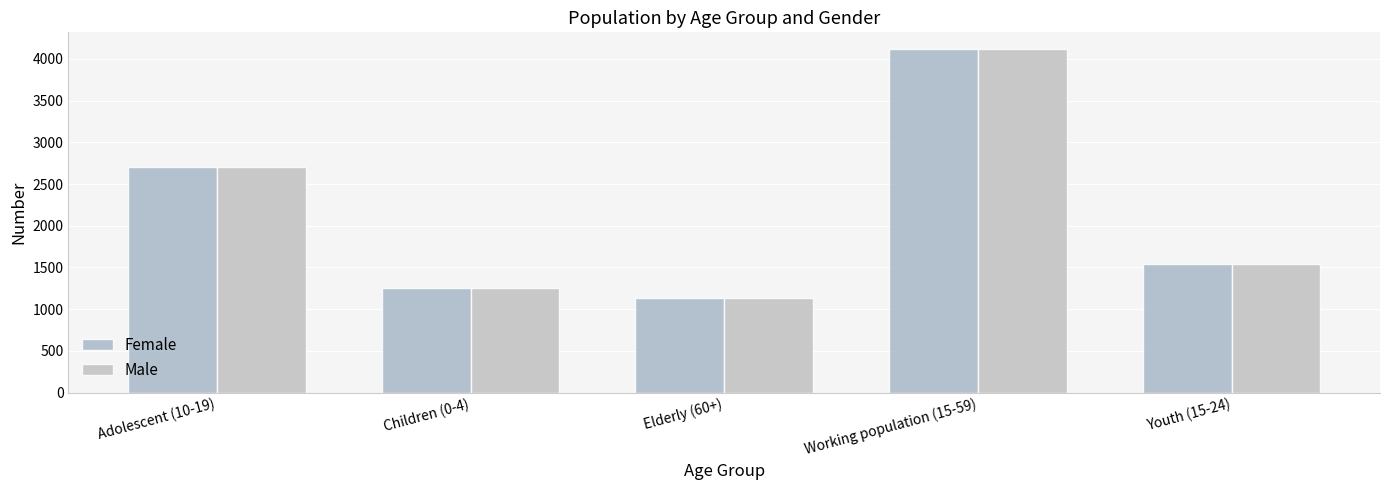

Which series has the largest total across all categories?

Female